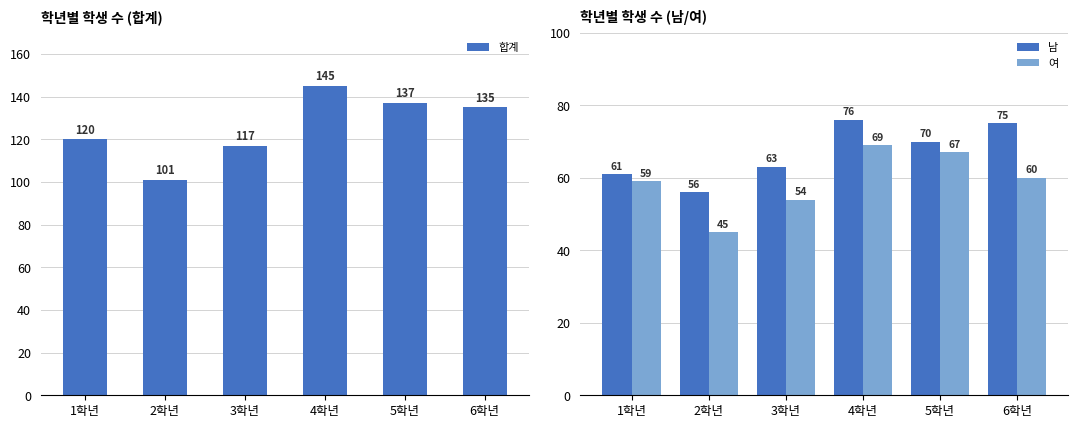

At 3학년, list the series in order from largest to smallest.

합계, 남, 여